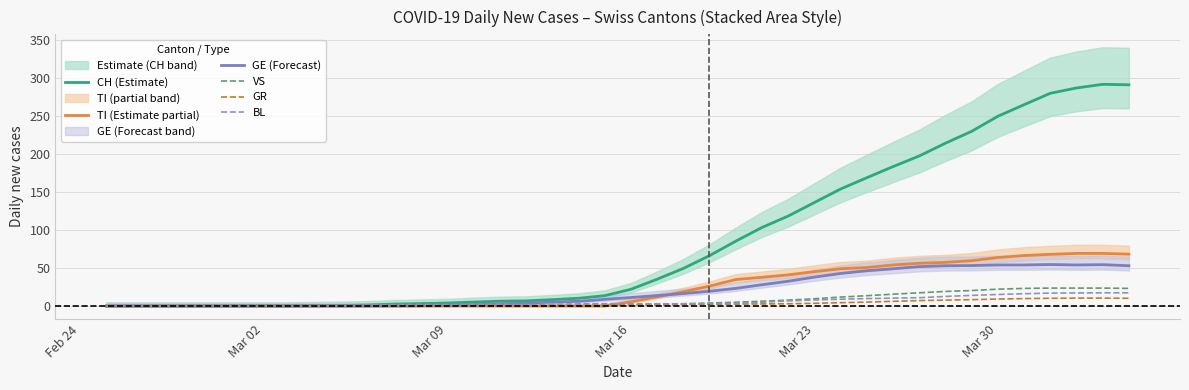

How many times do BL and VS cross each other?

1